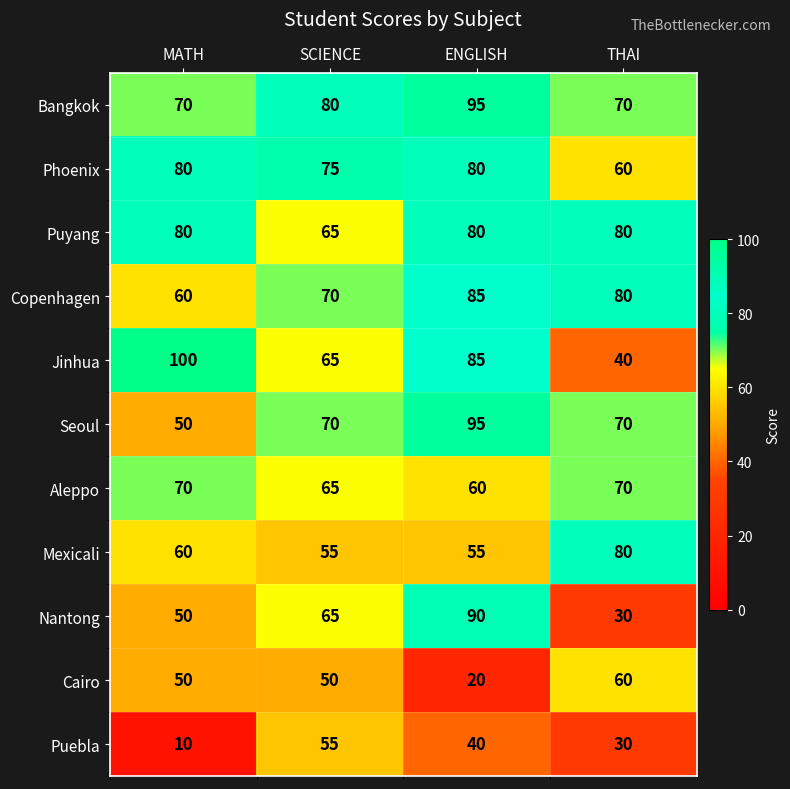

How many series are shown in this chart?

11